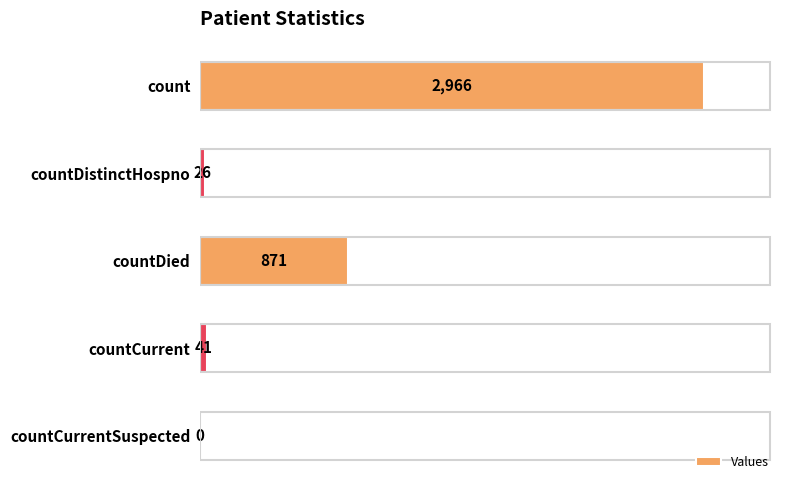

Are the bars horizontal?

Yes